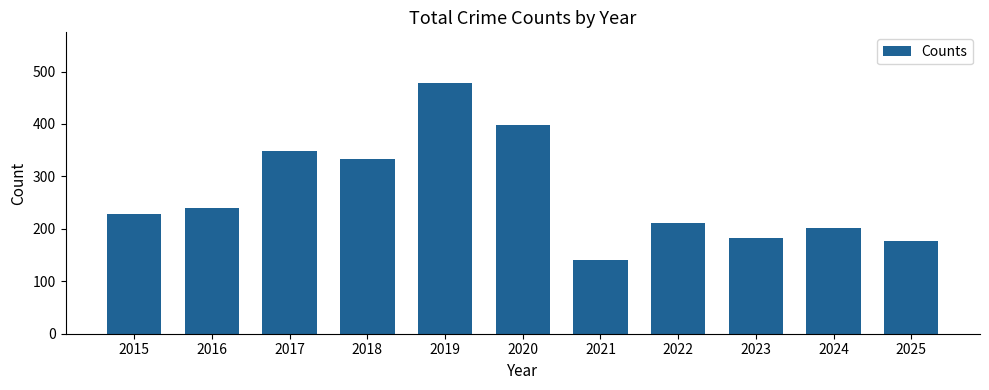

The chart shows a value of 140 at 2021. True or false?

True